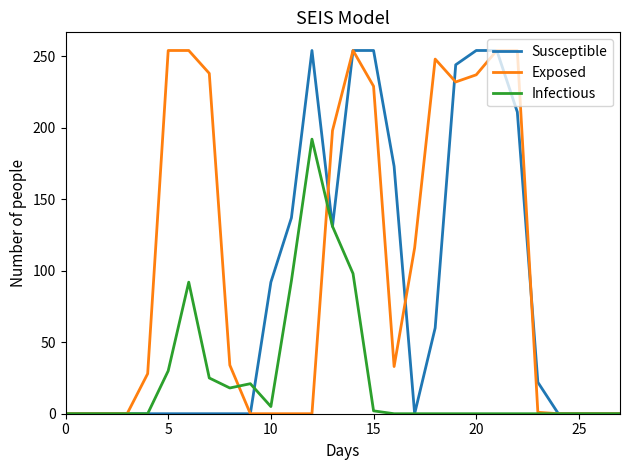

What is the highest value of the Susceptible series?

254